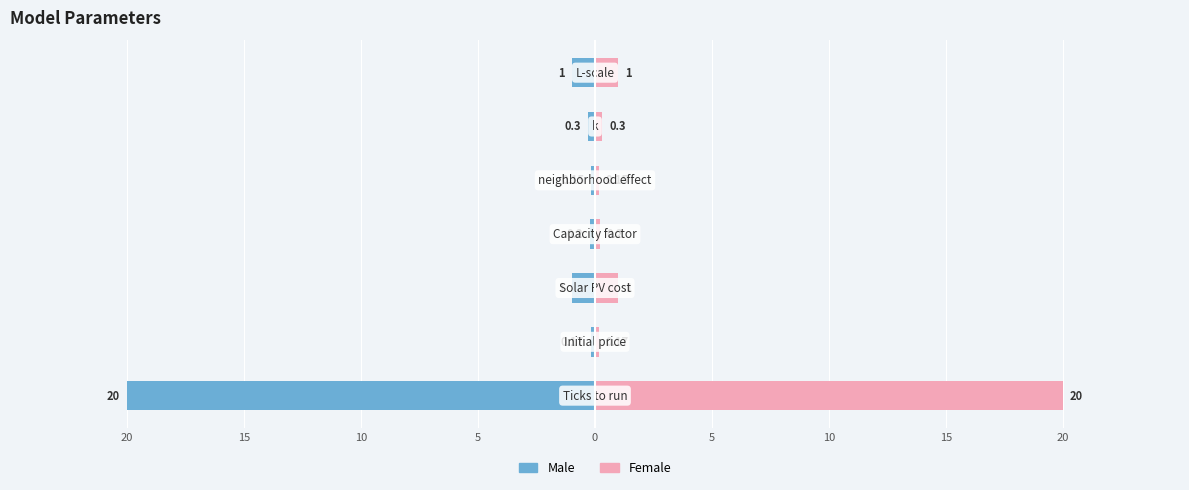

List the series in order of their overall mean, highest first.

Female, Male